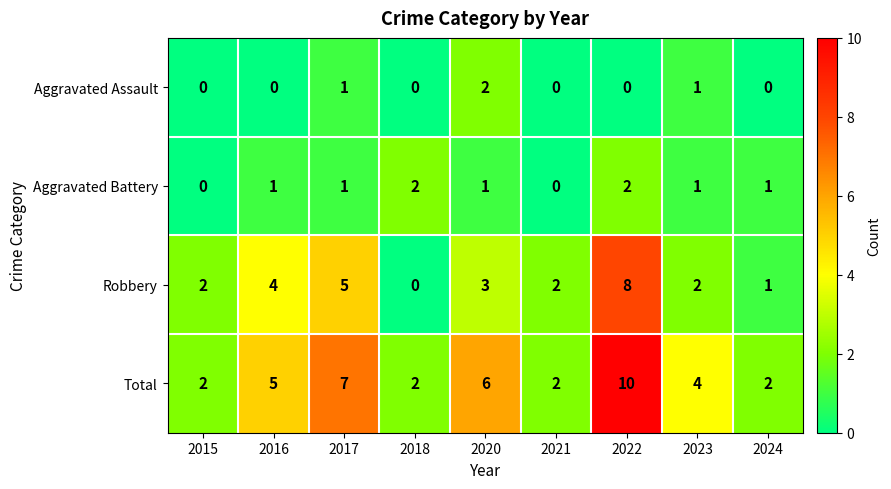

The value of Total at 2017 is 10. True or false?

False